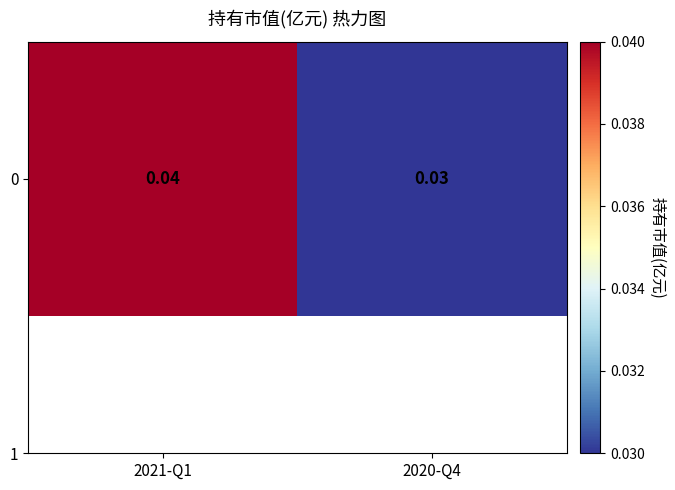

List the labels in order of value, smallest first.

2020-Q4, 2021-Q1